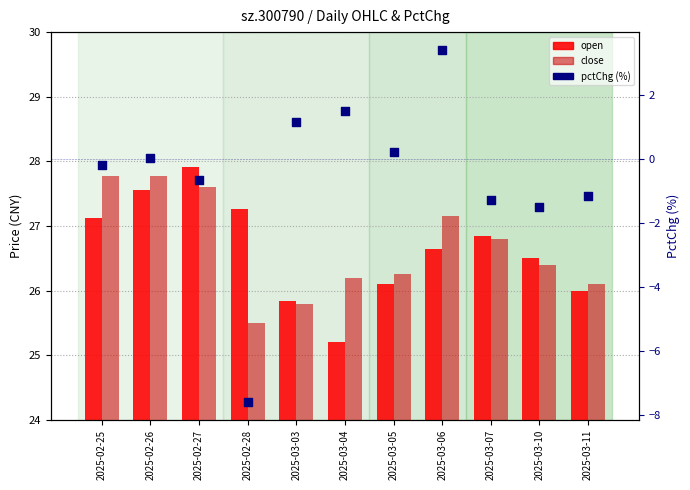

At how many categories does at least one series exceed 7?

11